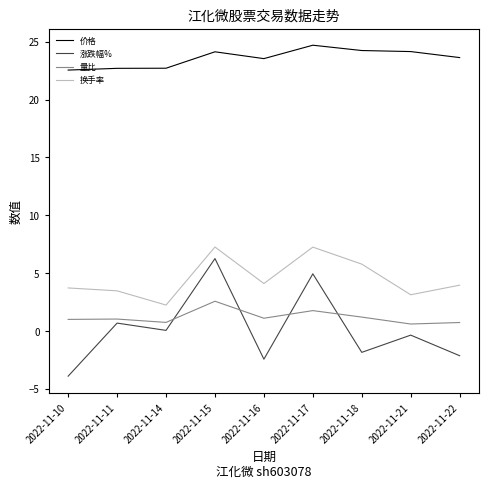

True or false: 价格 and 涨跌幅% cross at least once.

False